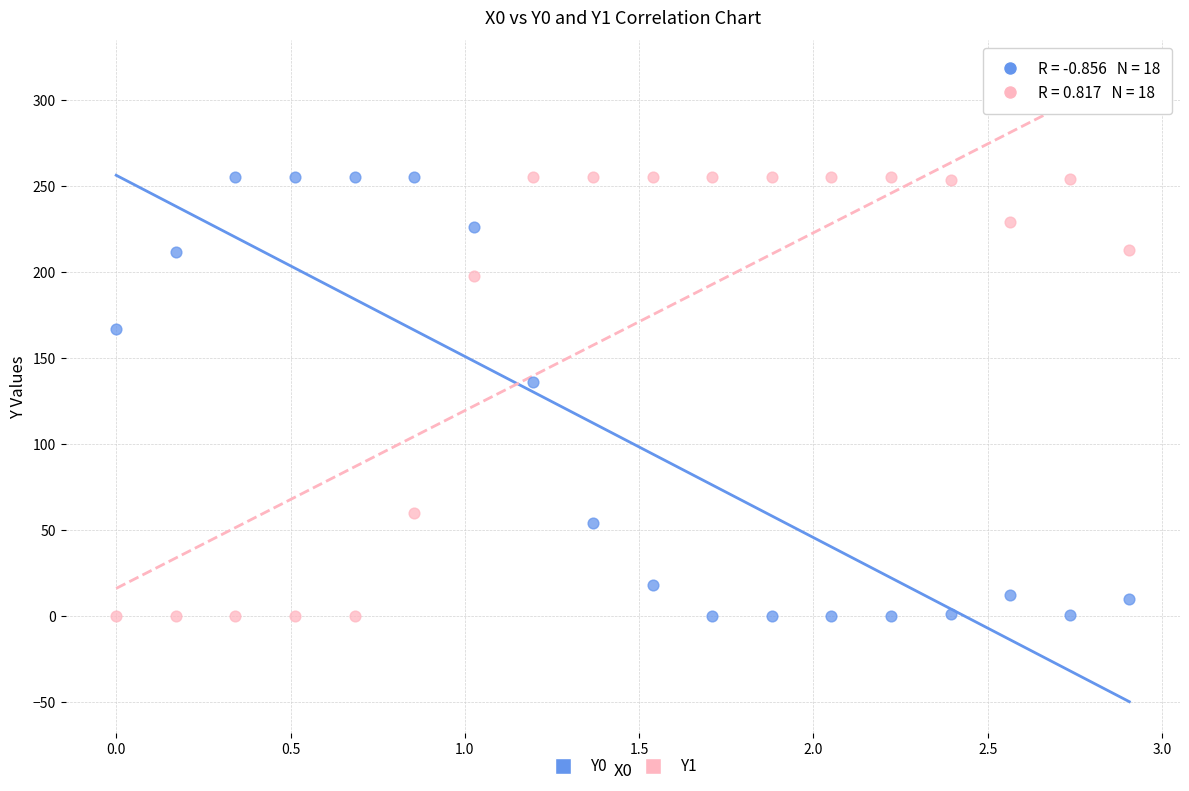

What is the X range (max minus min) for the scatter plot?

2.9